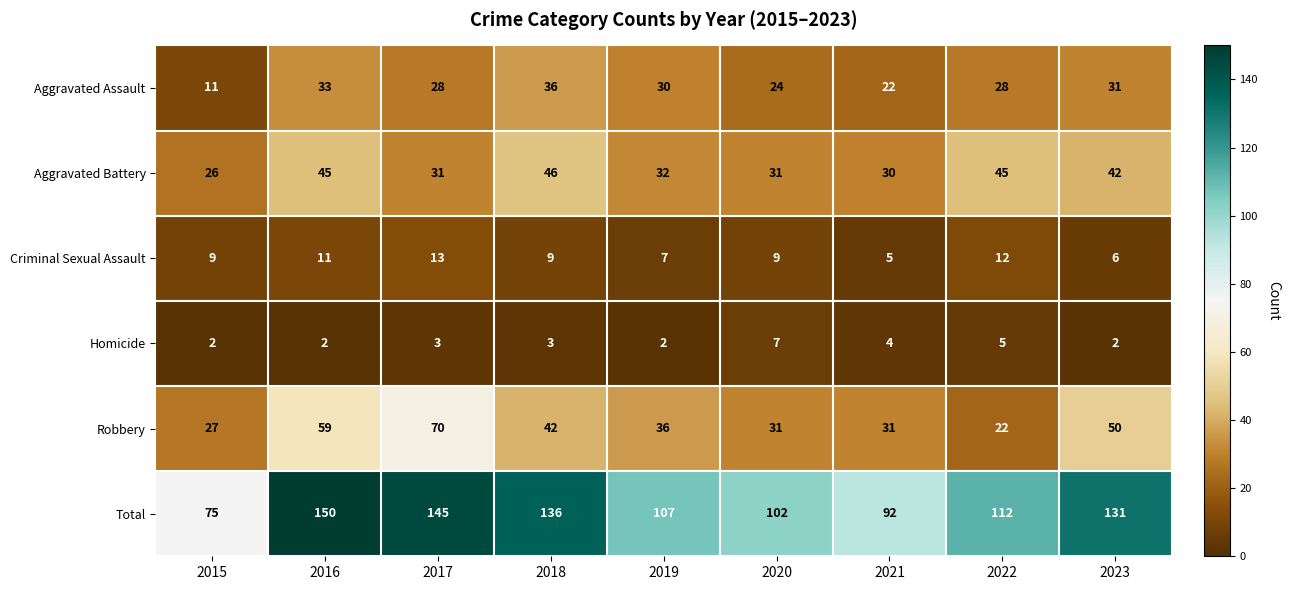

What is the difference between the Aggravated Battery values at 2022 and 2017?

14